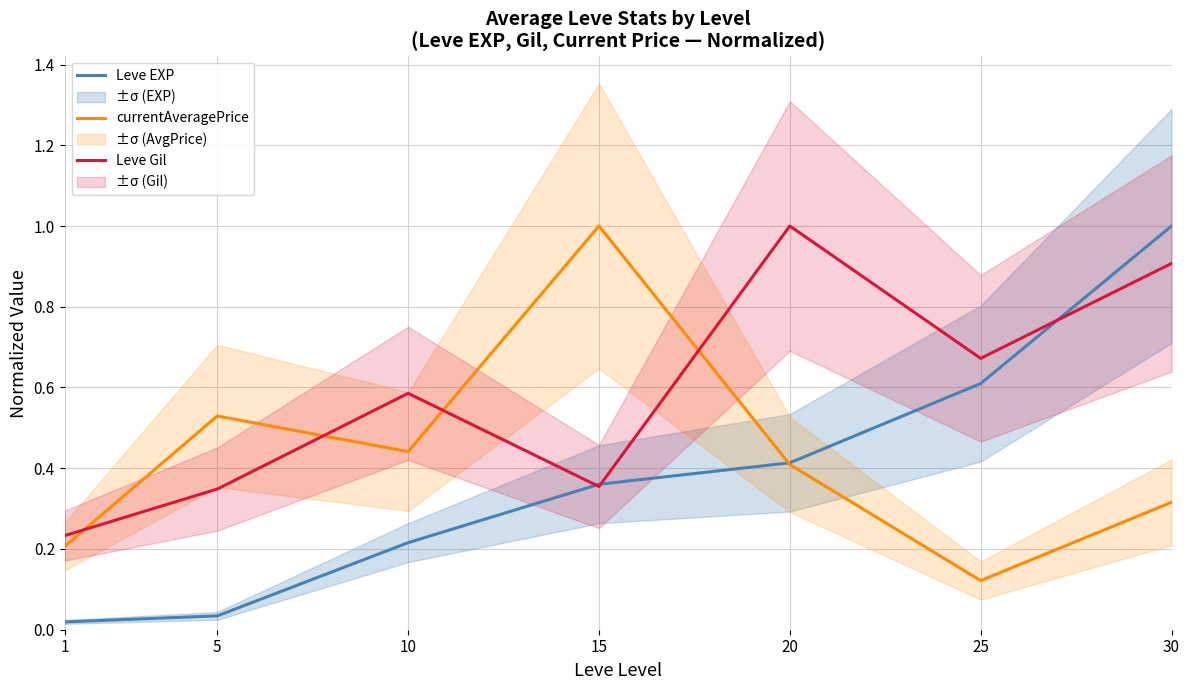

How many intersections are there between currentAveragePrice and Leve EXP?

1